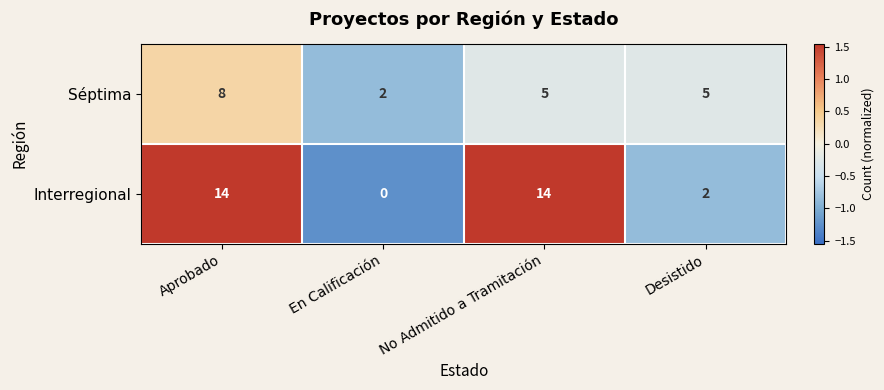

Reading right to left, transcribe all the data shown in this chart.

Séptima: 5	5	2	8
Interregional: 2	14	0	14